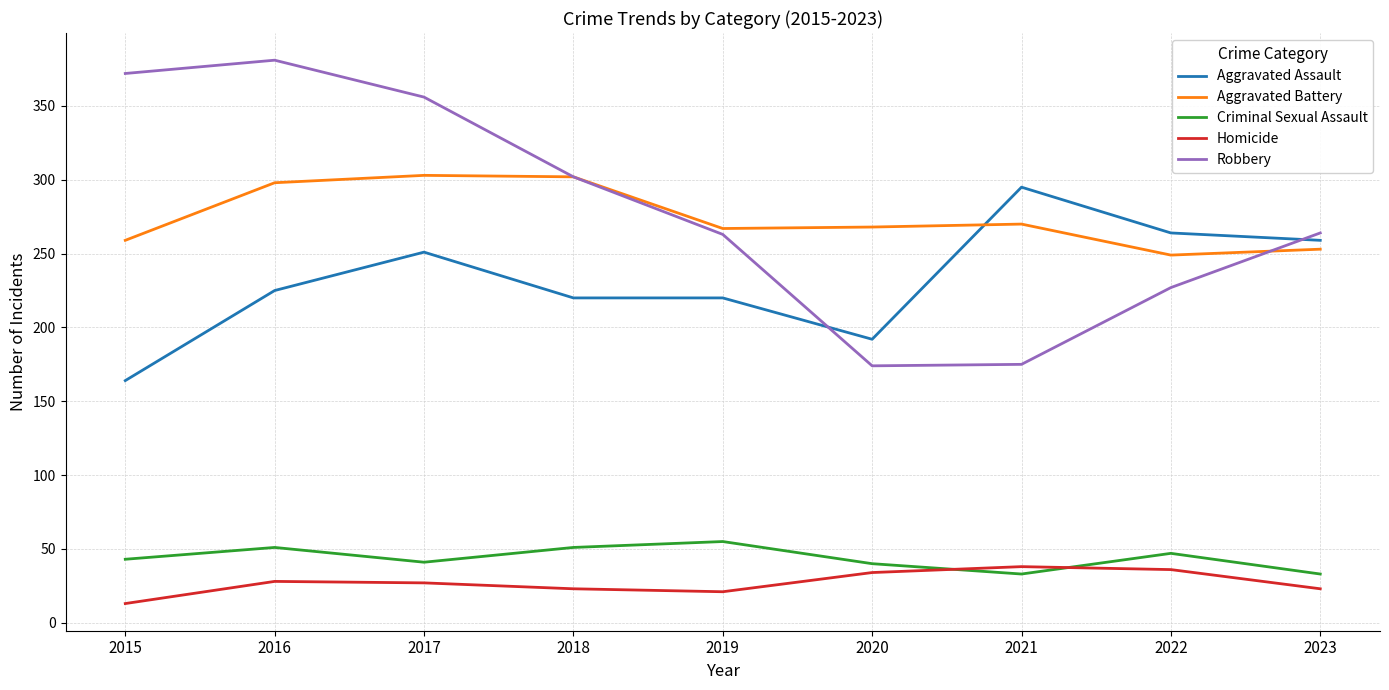

At which category does Criminal Sexual Assault reach its first local peak?

2016